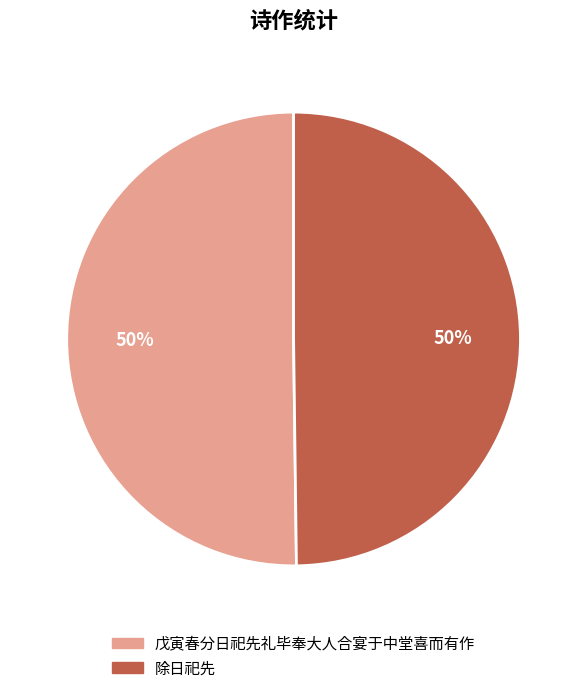

To the nearest percent, what portion does 除日祀先 represent?

50%